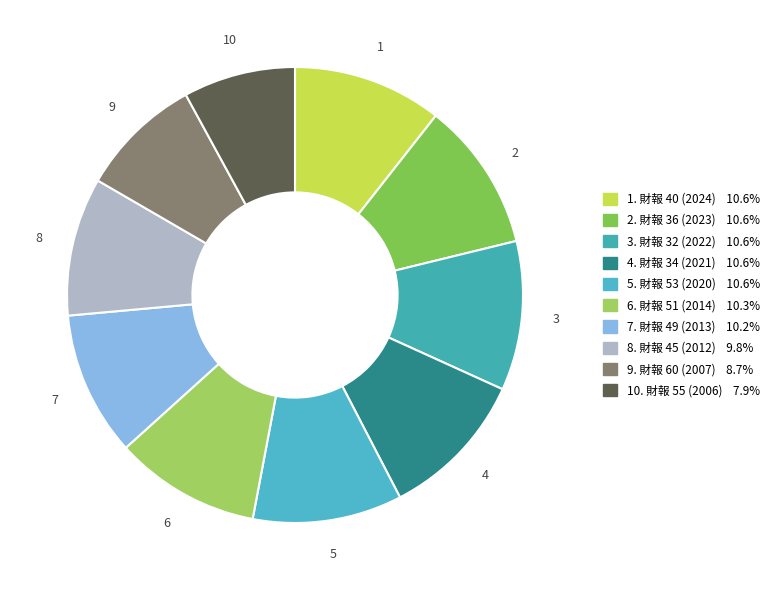

How many segments does this pie chart have?

10